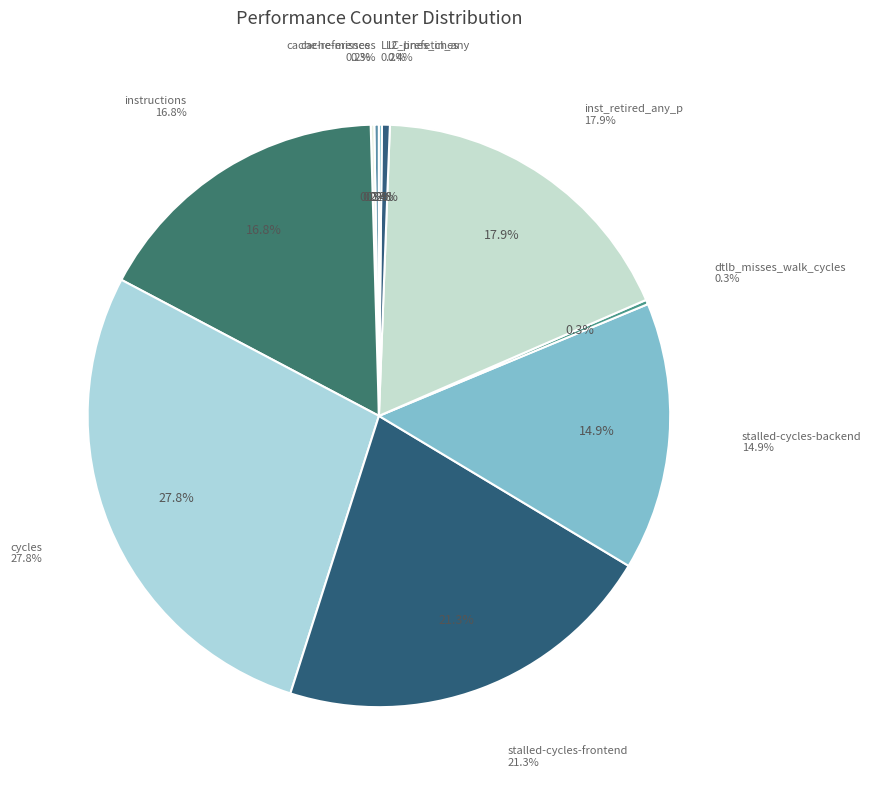

What portion of the pie excludes cache-misses?

99.8%